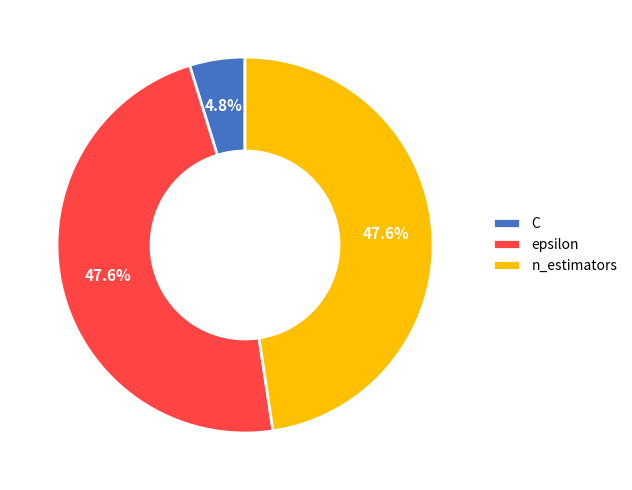

Do epsilon and C together represent more than half of the pie?

Yes